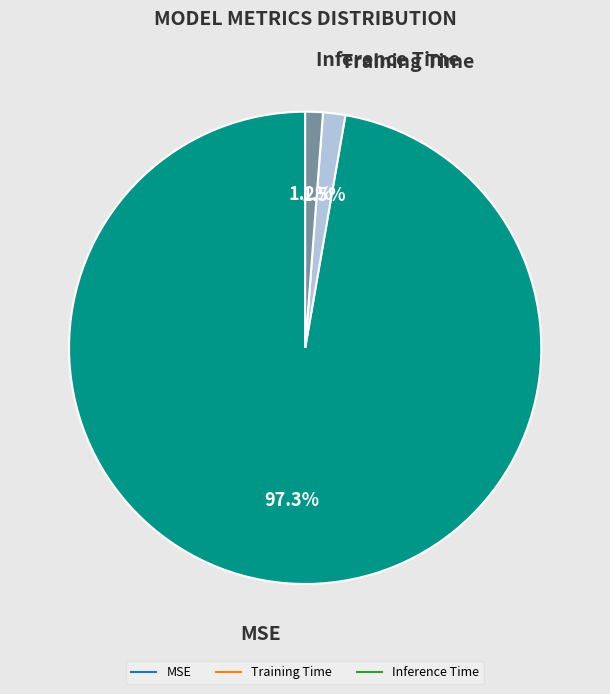

Does any single category account for the majority?

Yes